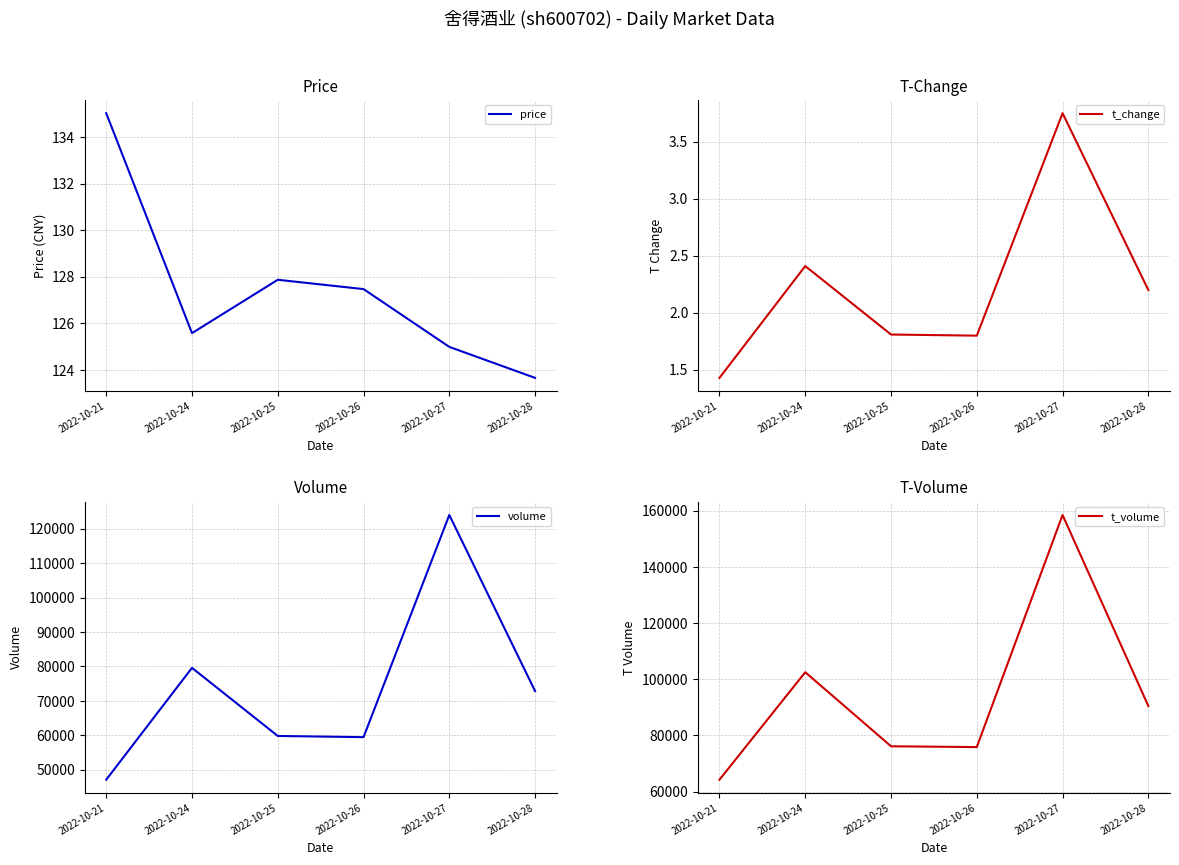

How many values in the price series are below 127?

3